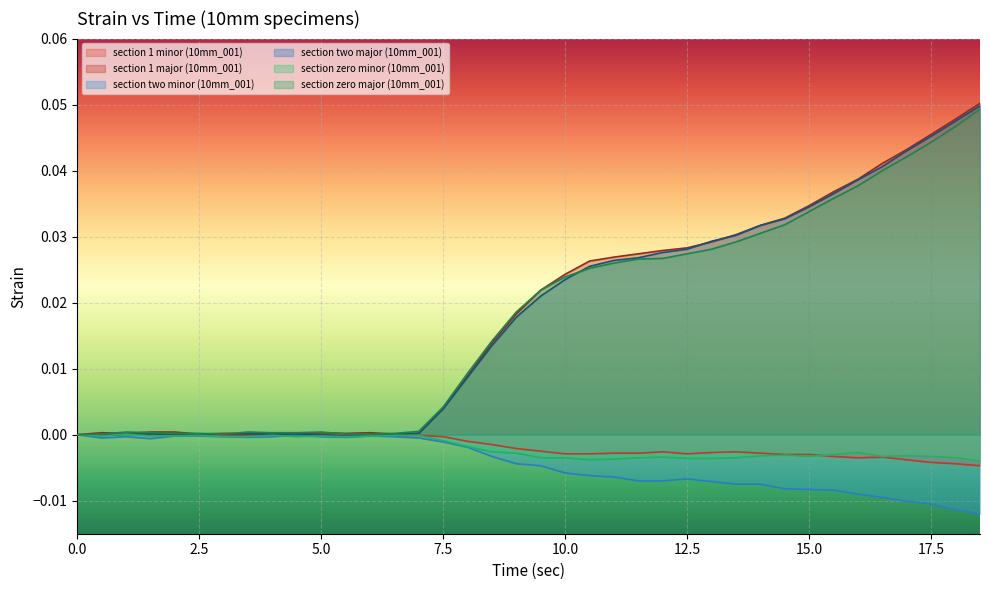

At which category is the sum across all series the highest?

18.5